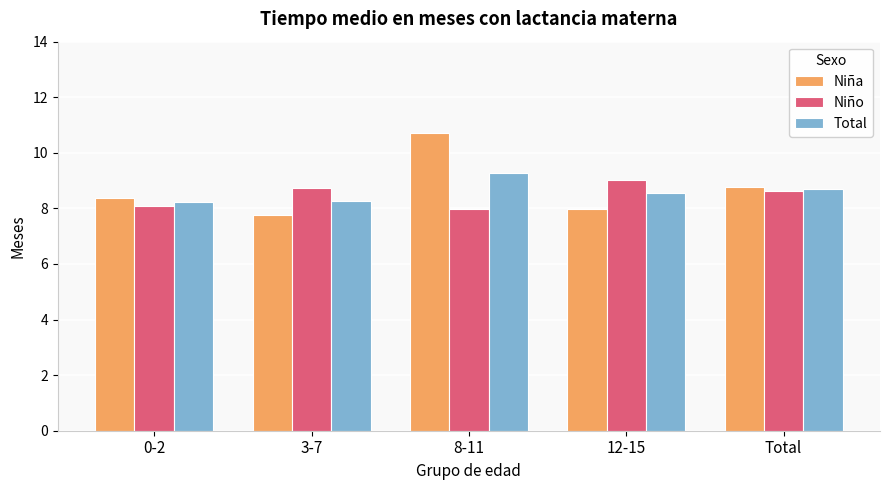

At how many categories does at least one series exceed 7?

5